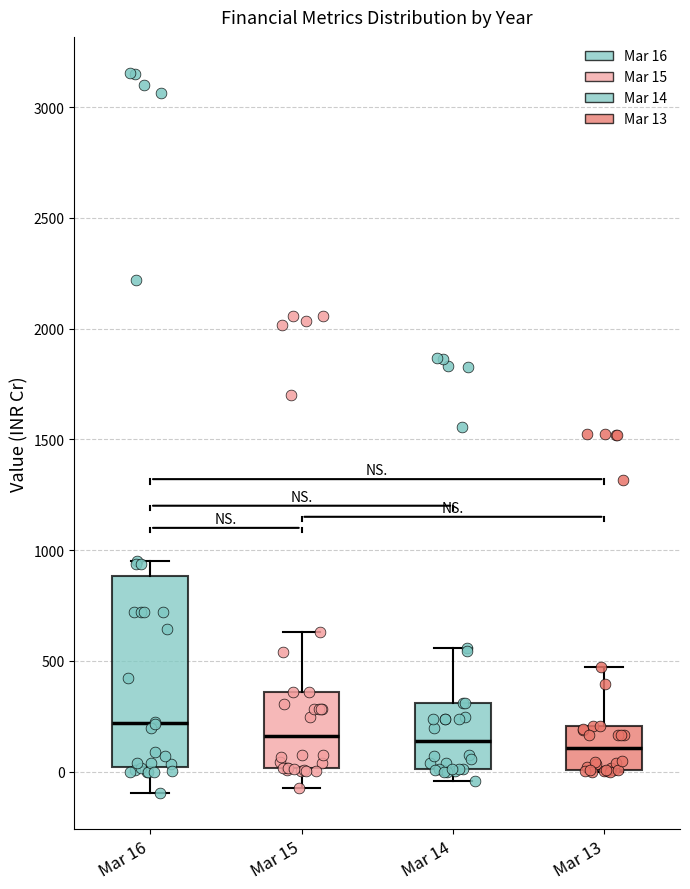

Where does the lower whisker of the box for Mar 14 end on the y-axis? The values are not printed on the chart, so give them approximately, as read against the axis.

-50